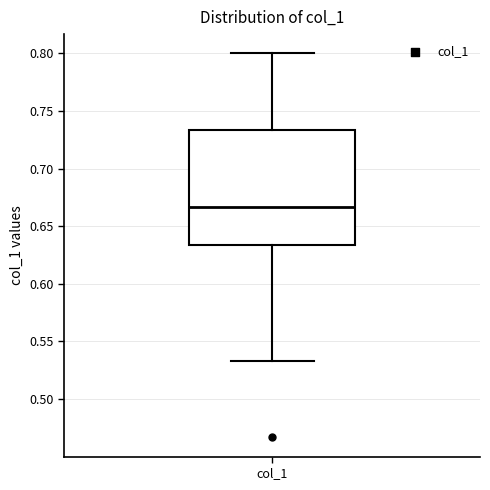

Where does the median line of the box for col_1 sit on the y-axis? The values are not printed on the chart, so give them approximately, as read against the axis.

0.665